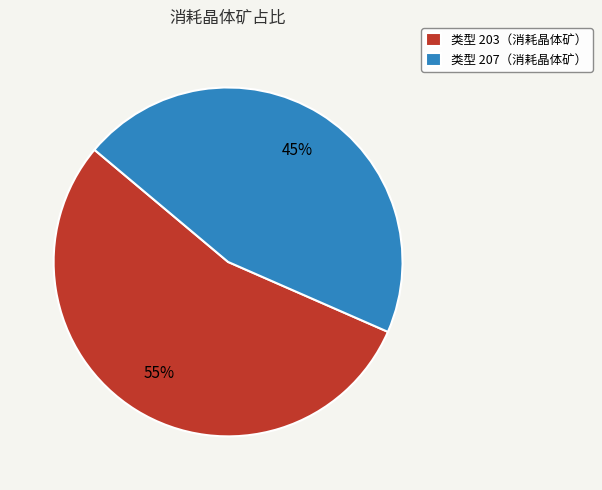

Which has a higher value, 类型 207（消耗晶体矿） or 类型 203（消耗晶体矿）?

类型 203（消耗晶体矿）